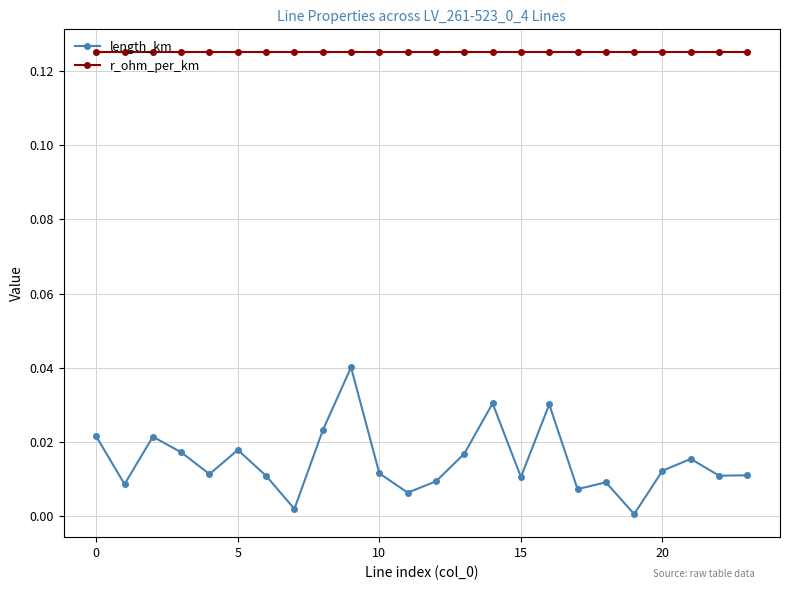

At how many categories does at least one series exceed 0?

24